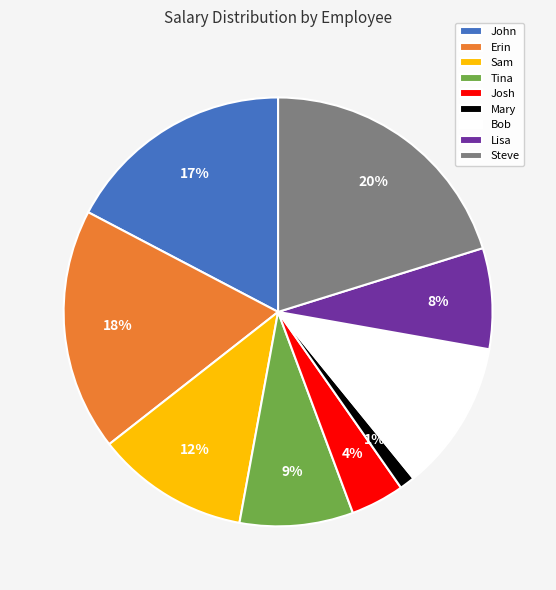

How many slices are in this pie chart?

9